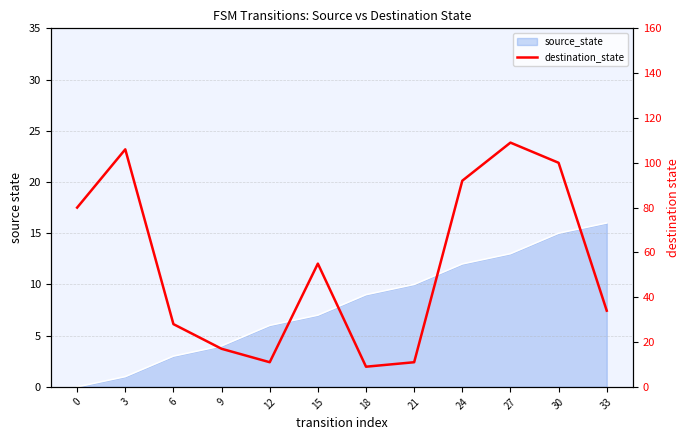

Where is the first local minimum?

12